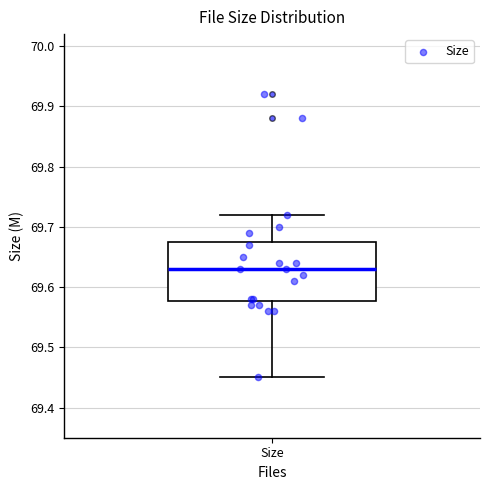

Read this box plot against the y-axis: the position of the median line, the range covered by the box, and the ends of both whiskers. The values are not printed on the chart, so give them approximately, as read against the axis.

median 69.63, box 69.58 to 69.68, whiskers 69.45 to 69.72